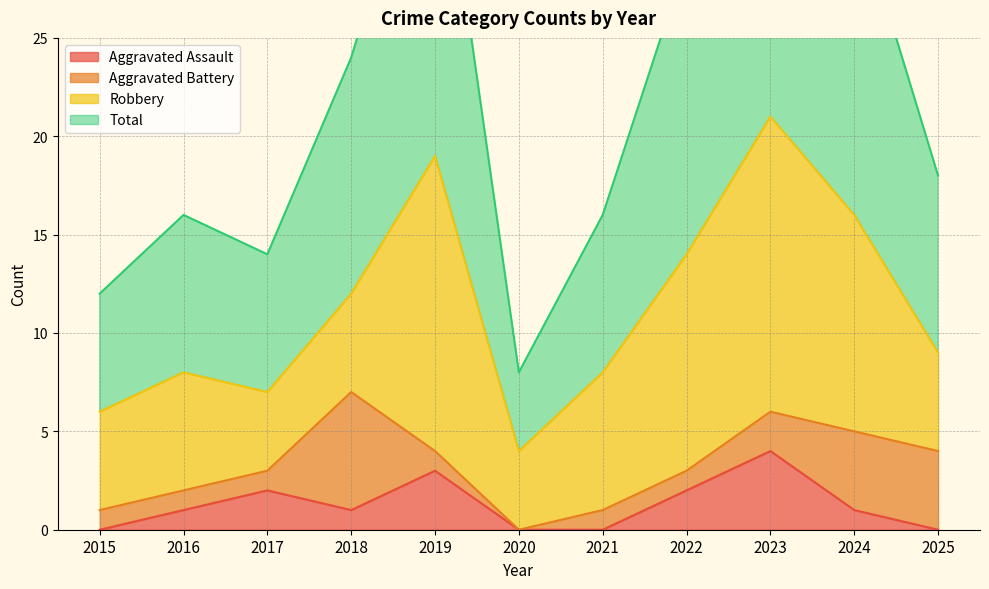

True or false: Aggravated Assault has more than 0 points higher than both neighbors.

True